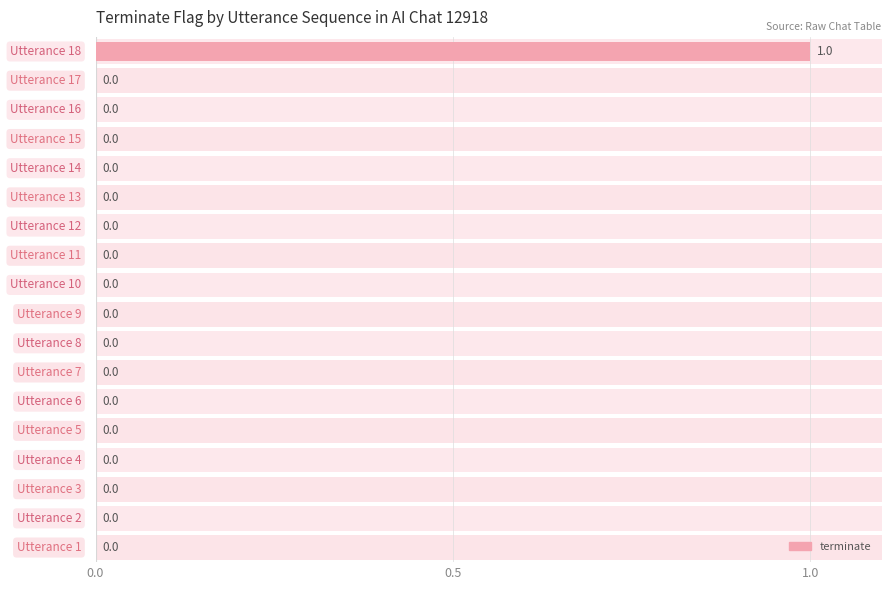

The chart shows a value of 0 at 14. True or false?

True